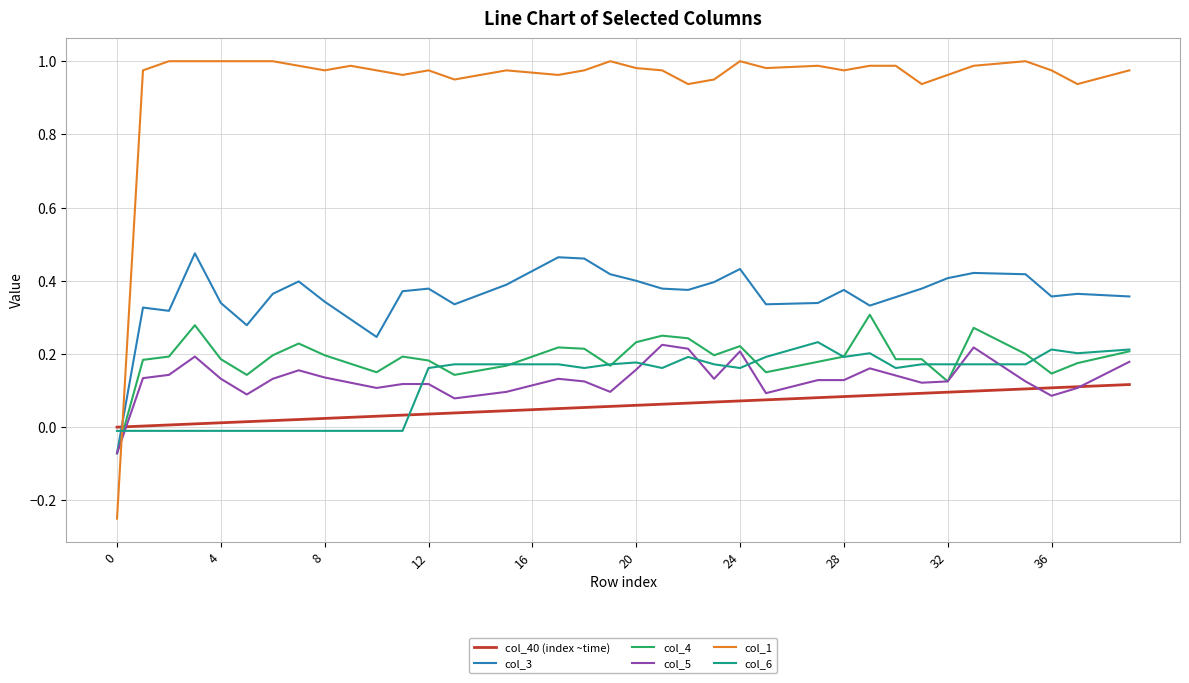

How many lines are shown in the chart?

6